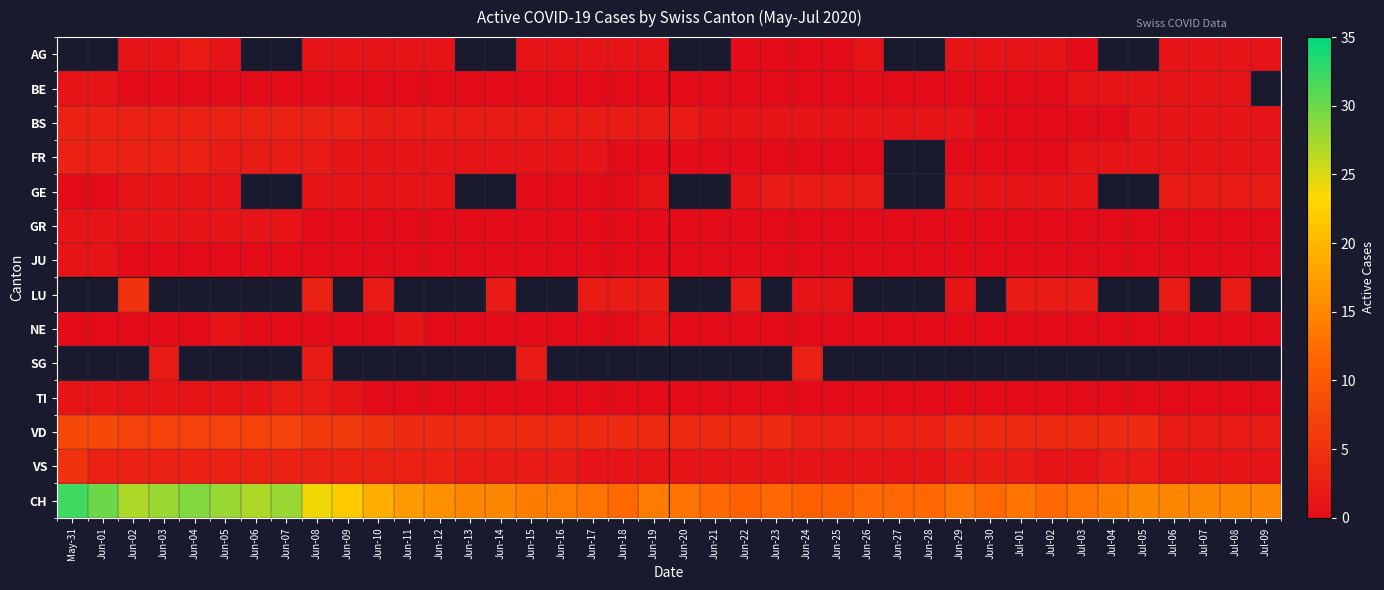

What is the maximum value shown in the chart?

32.0